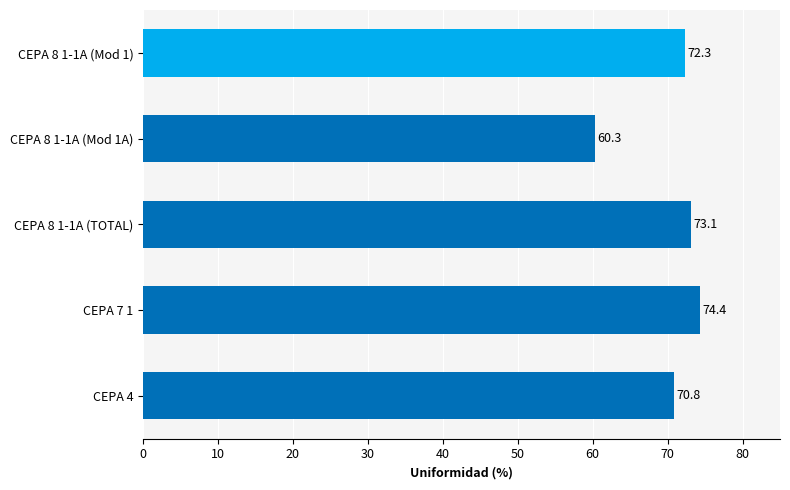

What is the ratio of the value at CEPA 8 1-1A (Mod 1A) to the value at CEPA 8 1-1A (Mod 1)?

0.8